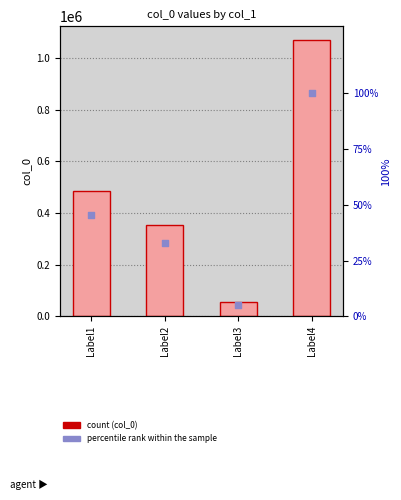

Which series contains the highest Y value?

col_0